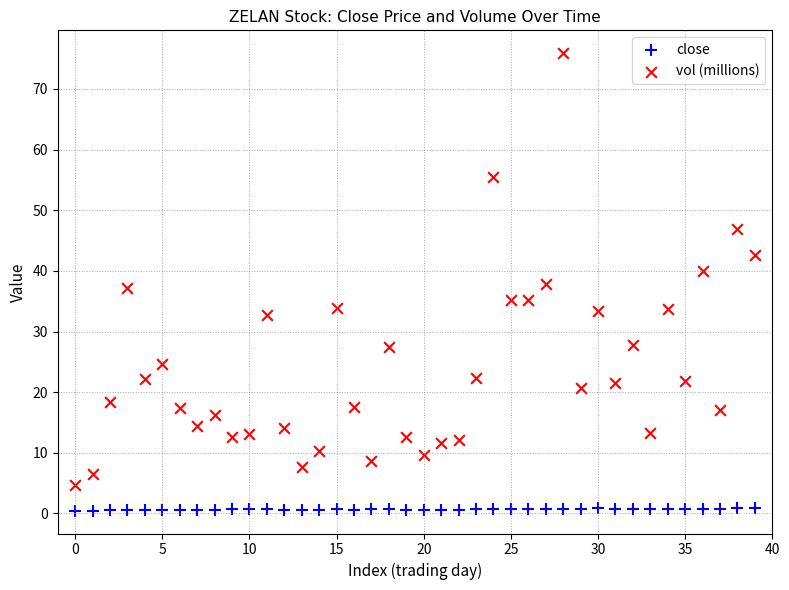

Which series reaches the maximum Y coordinate?

vol (millions)